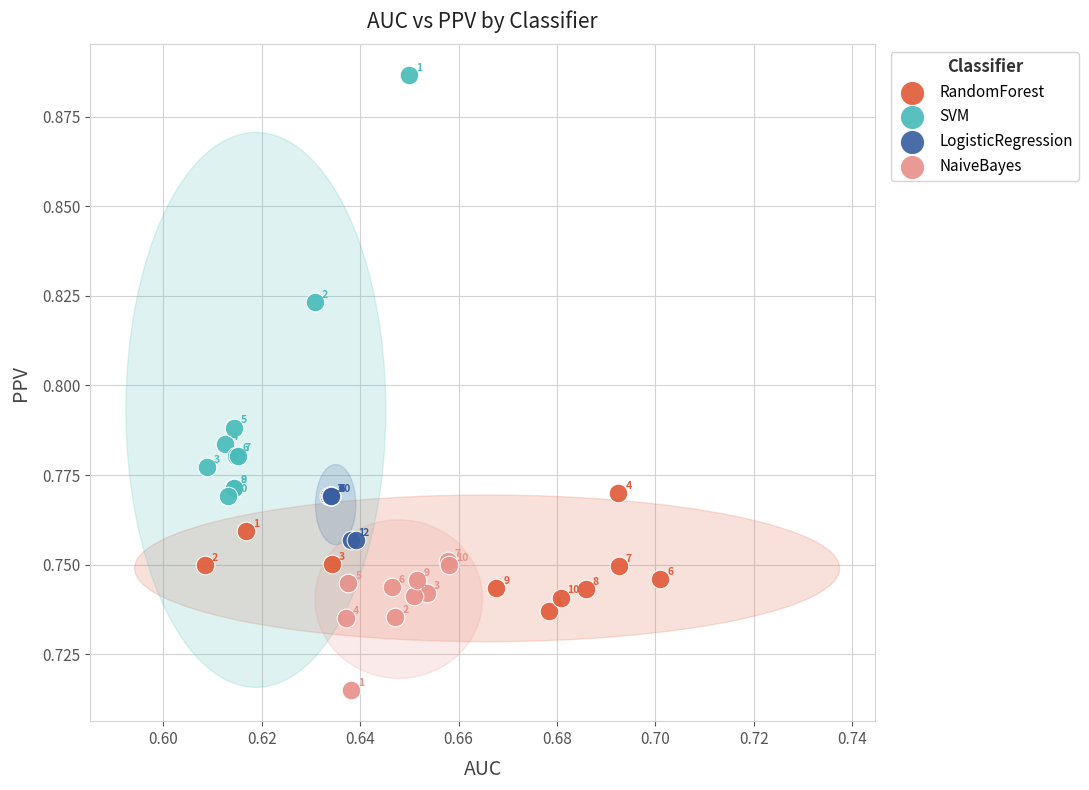

Which series contains the highest Y value?

SVM